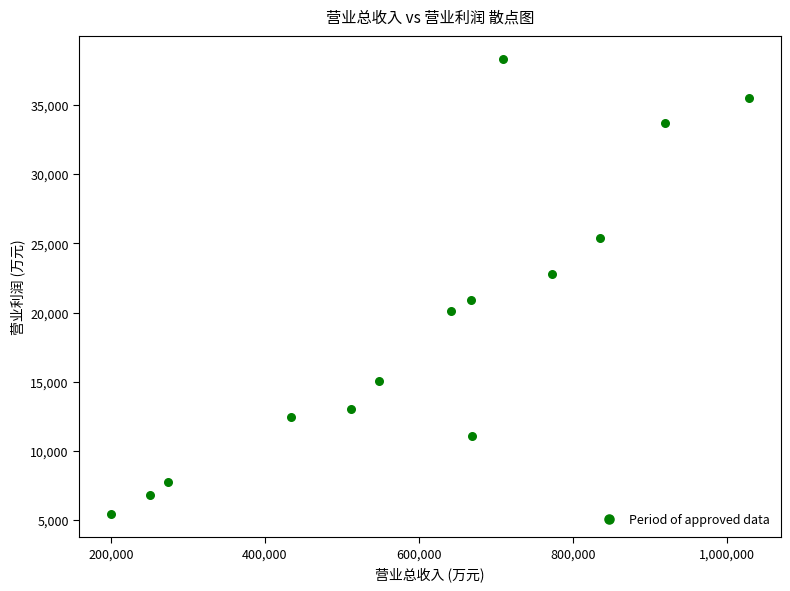

What is the range of X values (max minus min)?

828941